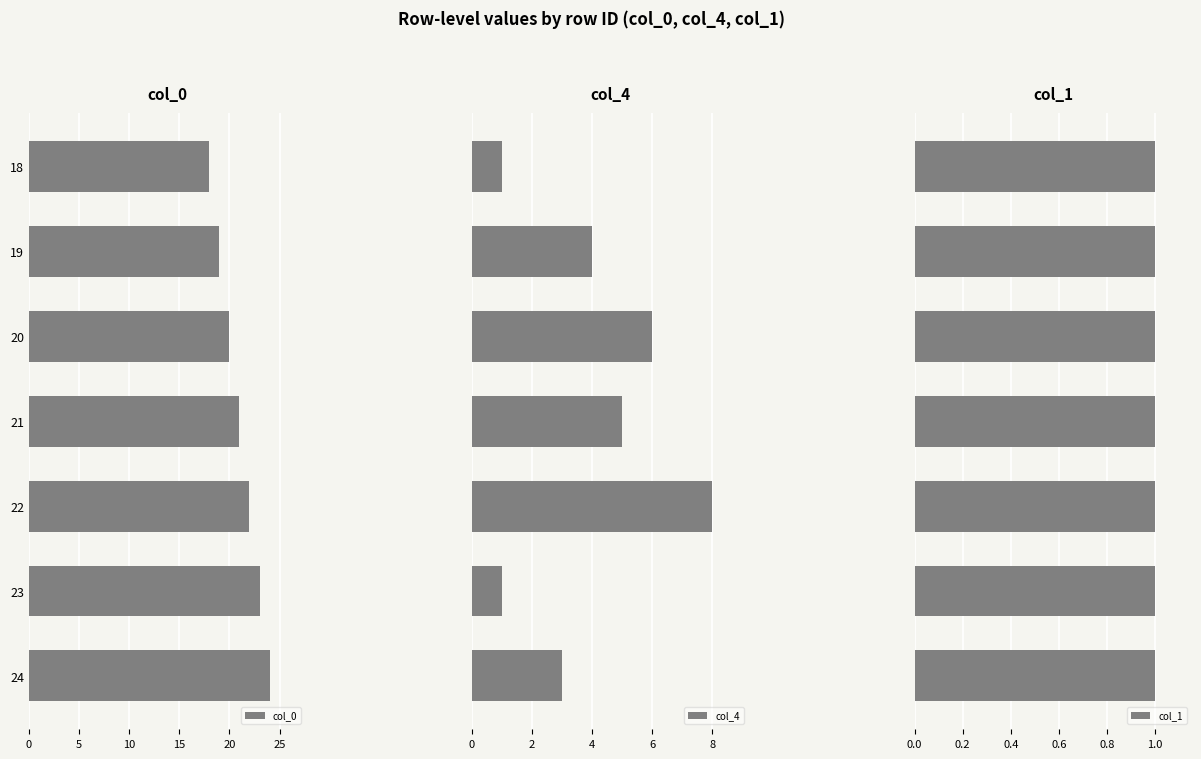

How many groups of bars are there?

7